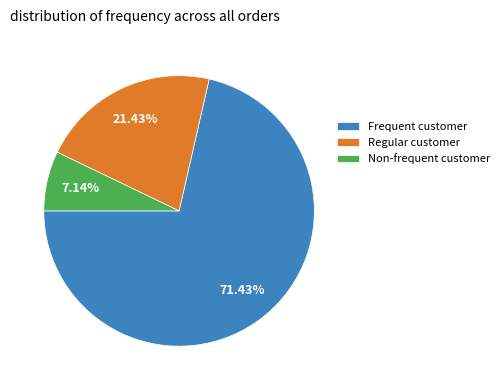

Combined, do Non-frequent customer and Frequent customer account for over 50%?

Yes